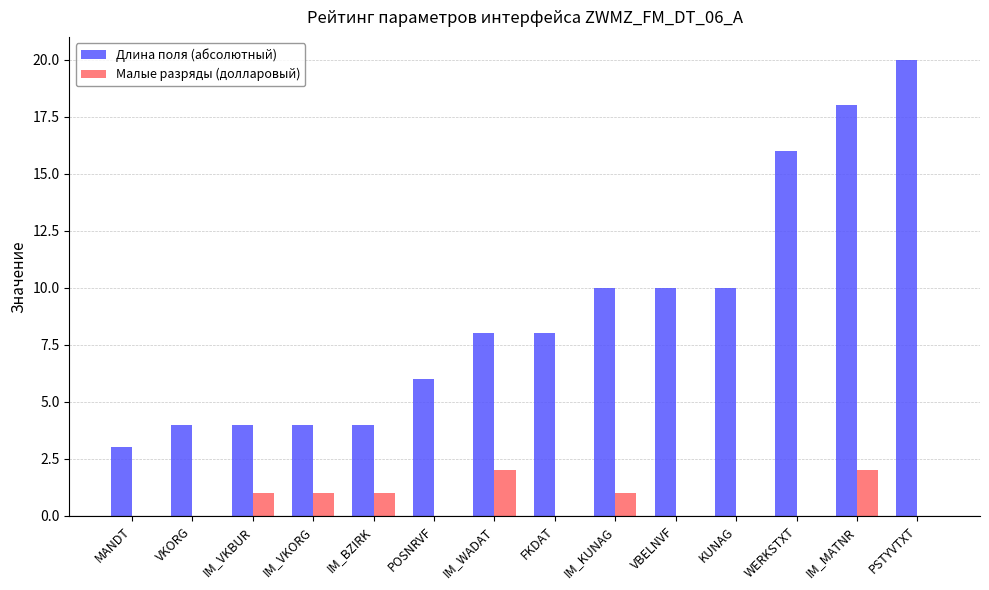

Between IM_VKORG and IM_KUNAG, which series saw the biggest shift?

Длина поля (абсолютный)